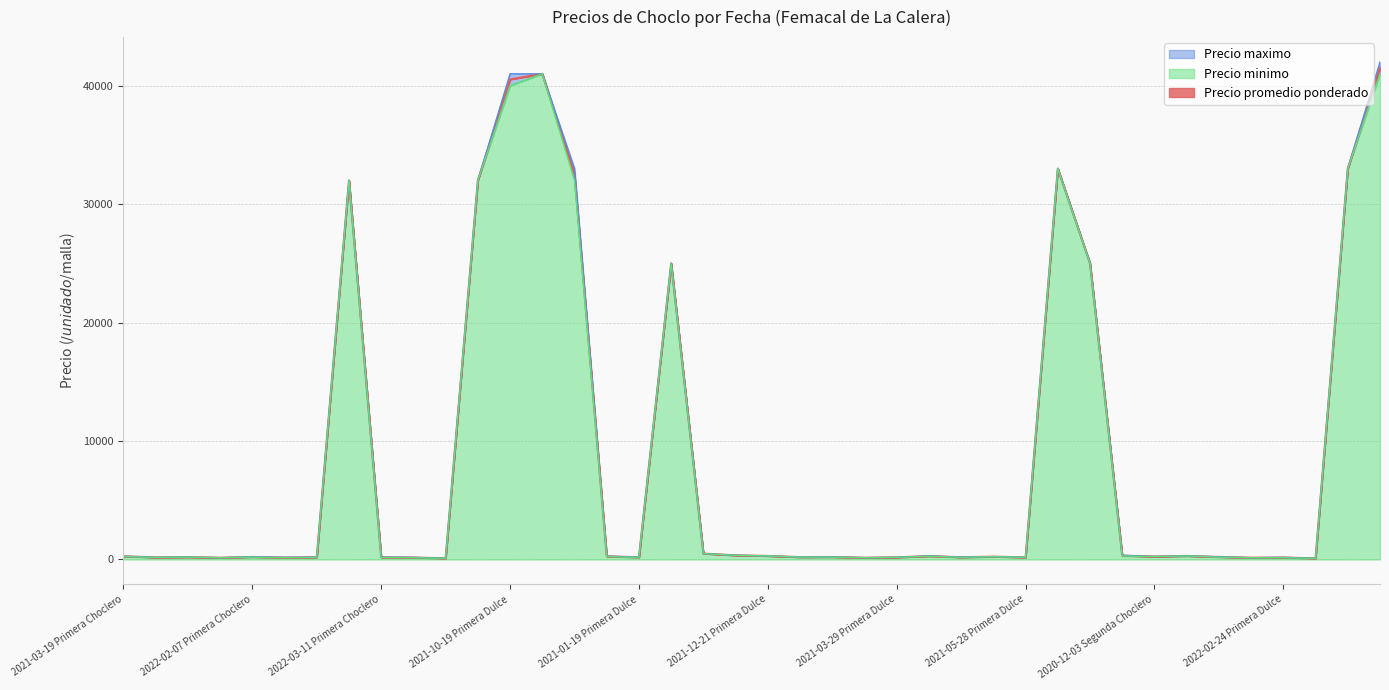

How many series are shown in this chart?

3